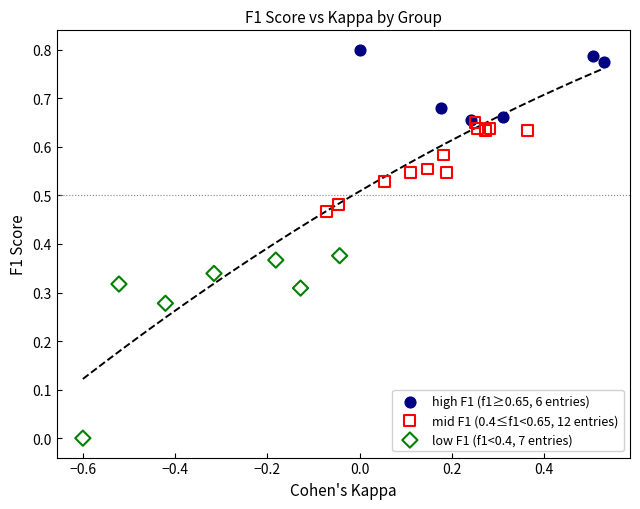

Which series has the widest spread of Y values?

low F1 (f1<0.4, 7 entries)